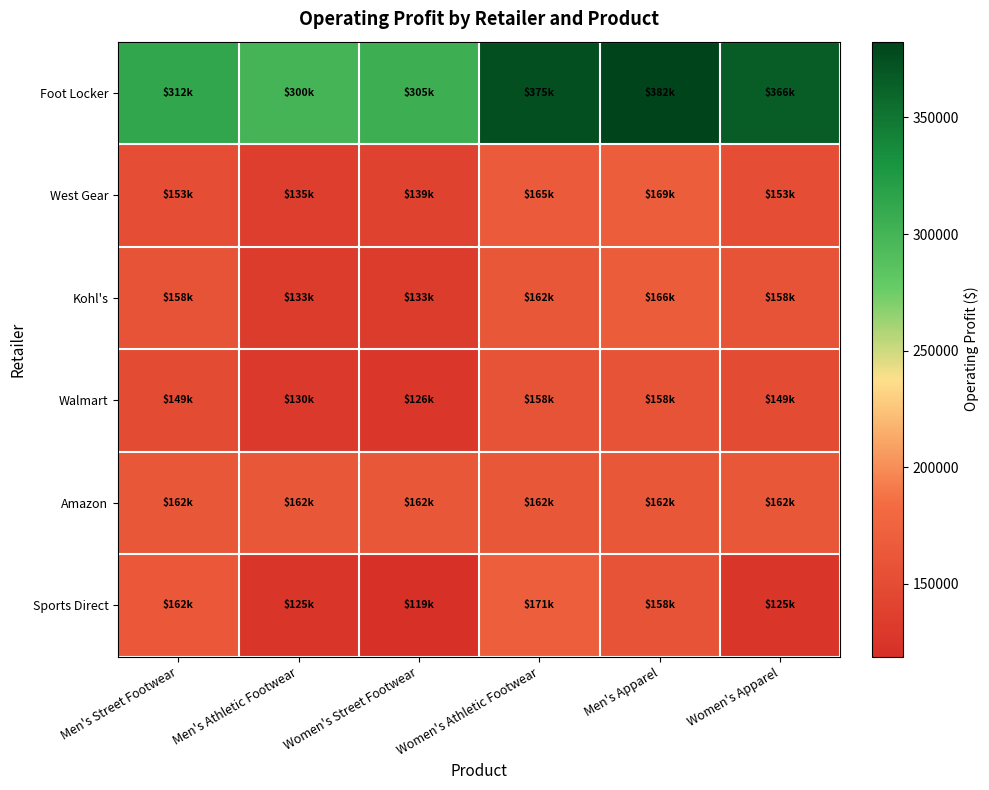

Reading left to right, transcribe all the data shown in this chart.

Foot Locker: Men's Street Footwear=312500	Men's Athletic Footwear=300000	Women's Street Footwear=305000	Women's Athletic Footwear=375000	Men's Apparel=382500	Women's Apparel=366000
West Gear: Men's Street Footwear=152625	Men's Athletic Footwear=135000	Women's Street Footwear=138750	Women's Athletic Footwear=165000	Men's Apparel=169125	Women's Apparel=152625
Kohl's: Men's Street Footwear=157500	Men's Athletic Footwear=133000	Women's Street Footwear=133000	Women's Athletic Footwear=161875	Men's Apparel=166250	Women's Apparel=157500
Walmart: Men's Street Footwear=148750	Men's Athletic Footwear=129937	Women's Street Footwear=125999	Women's Athletic Footwear=157500	Men's Apparel=157500	Women's Apparel=148750
Amazon: Men's Street Footwear=162000	Men's Athletic Footwear=162000	Women's Street Footwear=162000	Women's Athletic Footwear=162000	Men's Apparel=162000	Women's Apparel=162000
Sports Direct: Men's Street Footwear=162500	Men's Athletic Footwear=125000	Women's Street Footwear=118750	Women's Athletic Footwear=170625	Men's Apparel=157500	Women's Apparel=125000